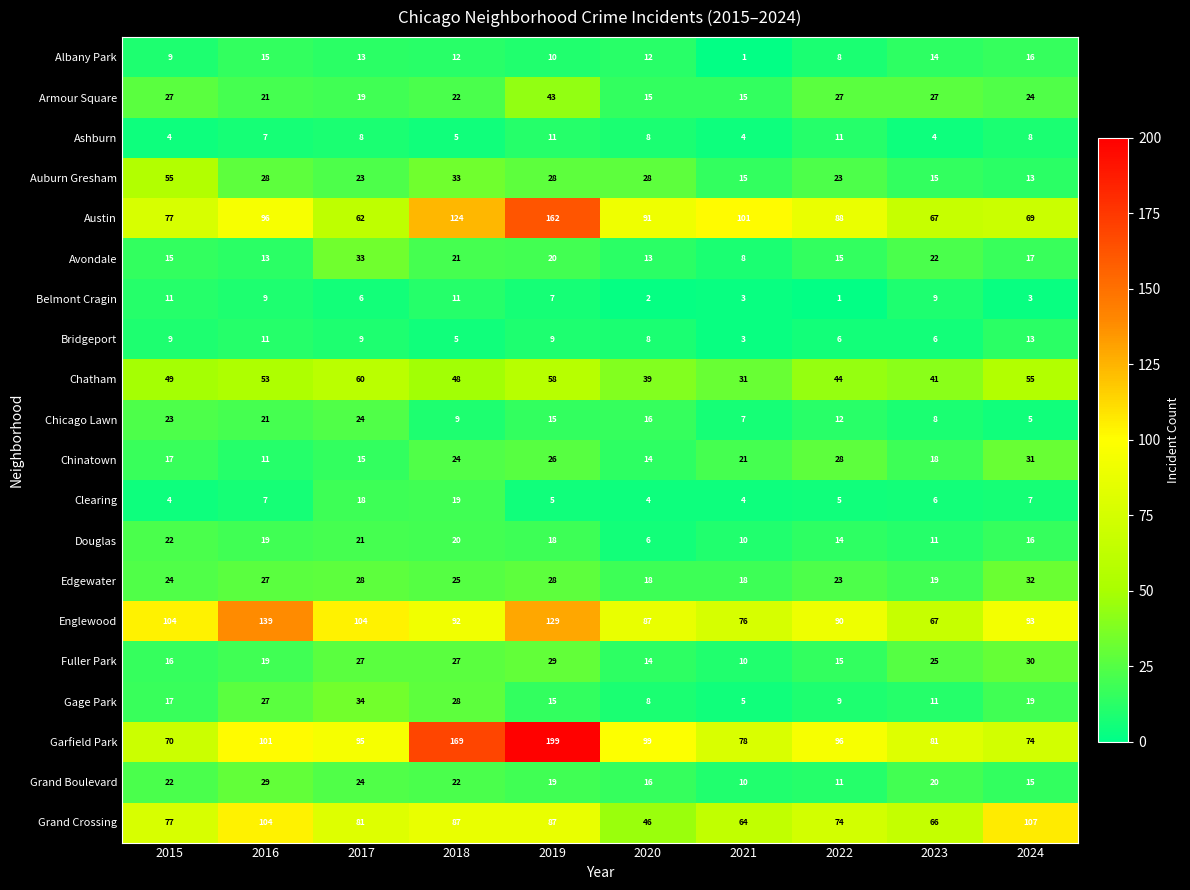

What is the greatest value displayed?

199